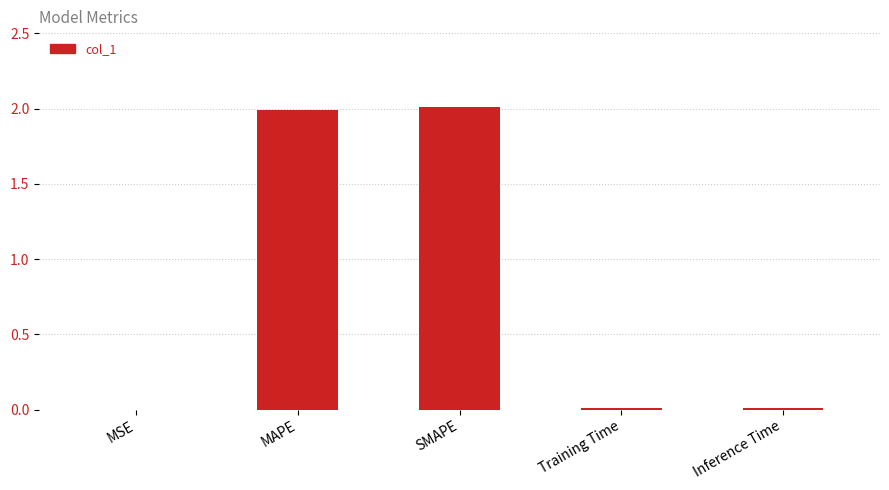

What is the sum of all values?

4.0